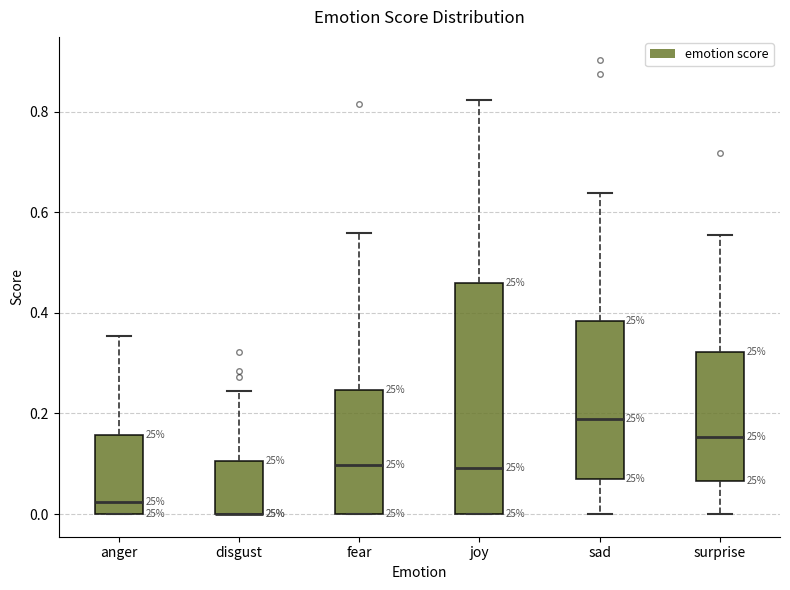

Where is the upper edge of the box for fear on the y-axis? The values are not printed on the chart, so give them approximately, as read against the axis.

0.24